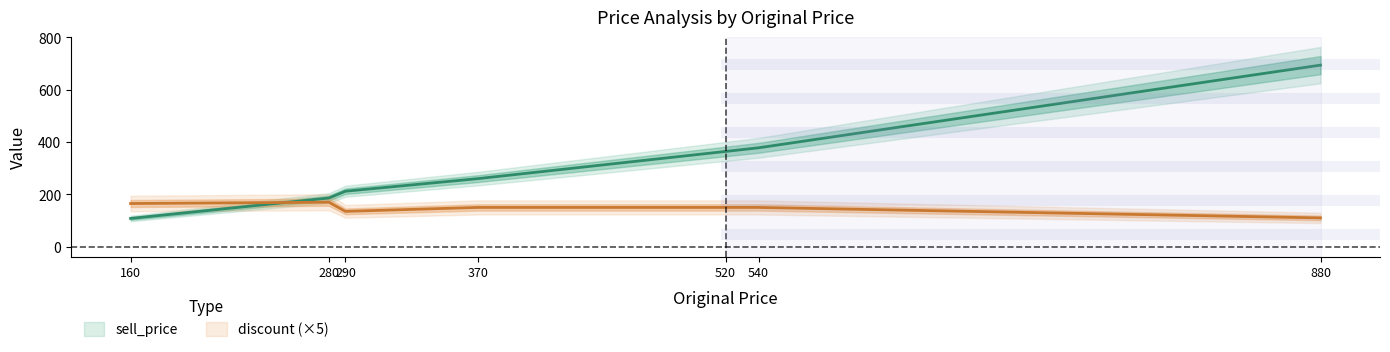

What is the sum of all discount values?

1030